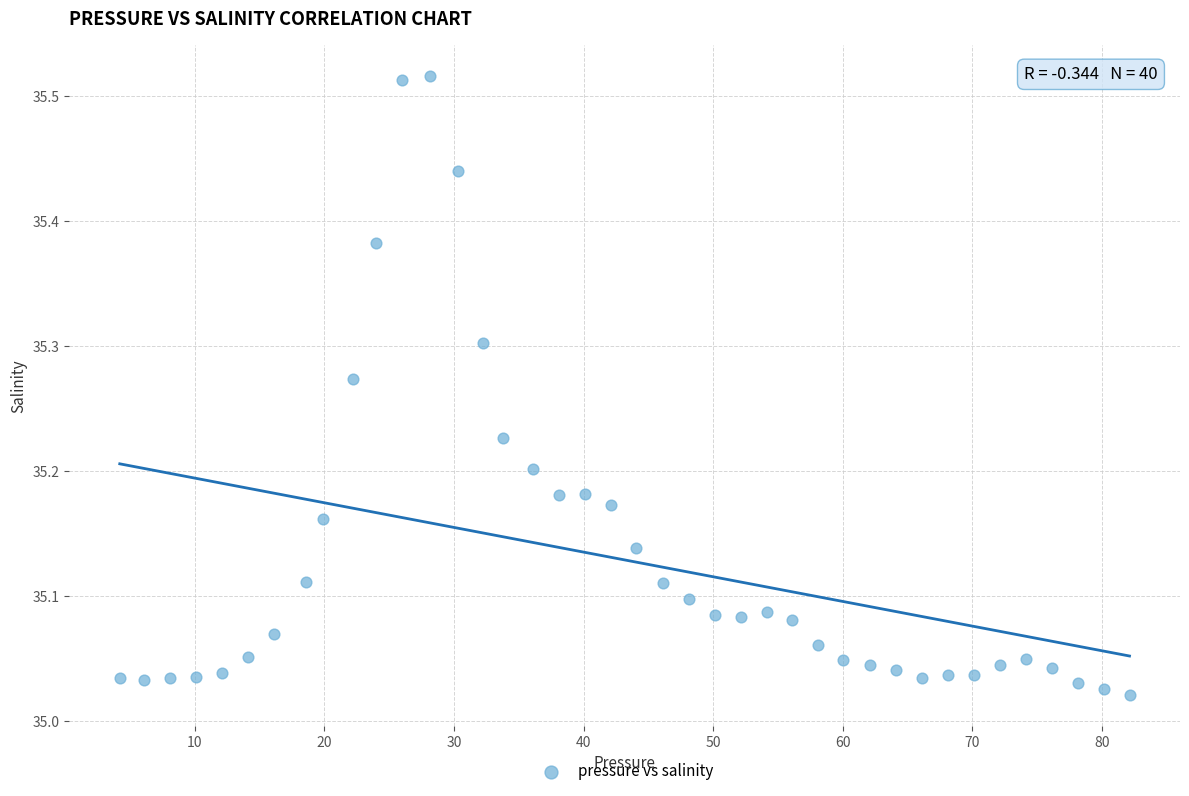

What is the range of X values (max minus min)?

77.9